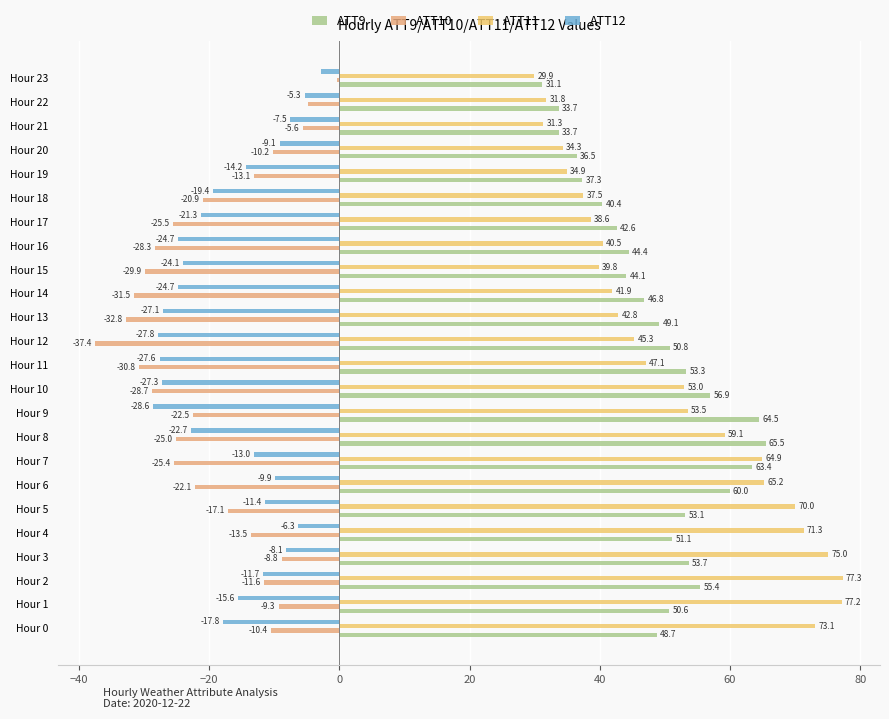

What is the lowest value of the ATT9 series?

31.1